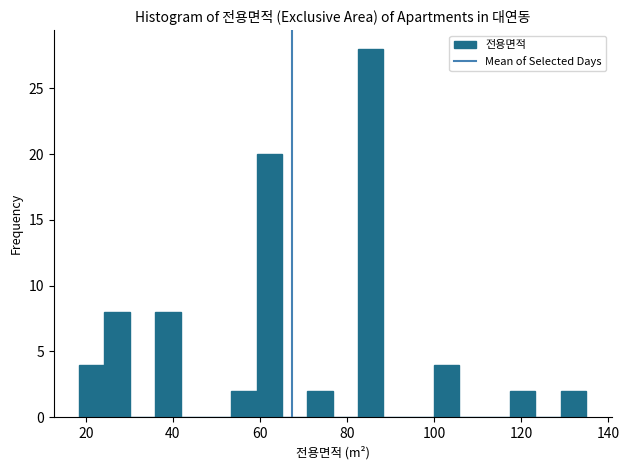

Read against the x-axis, roughly where is the centre of the tallest bar?

86